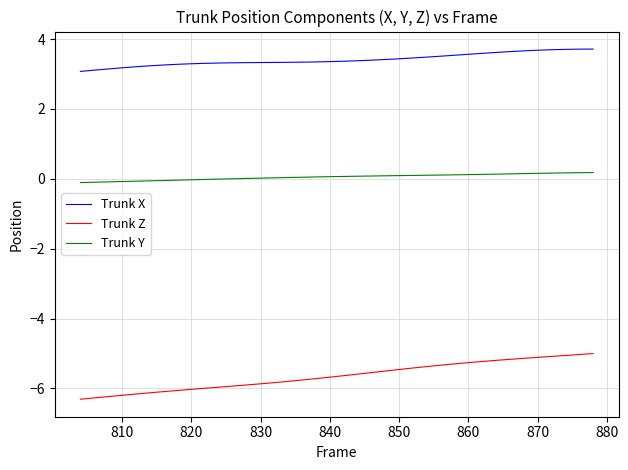

Which series has the largest total across all categories?

Trunk X